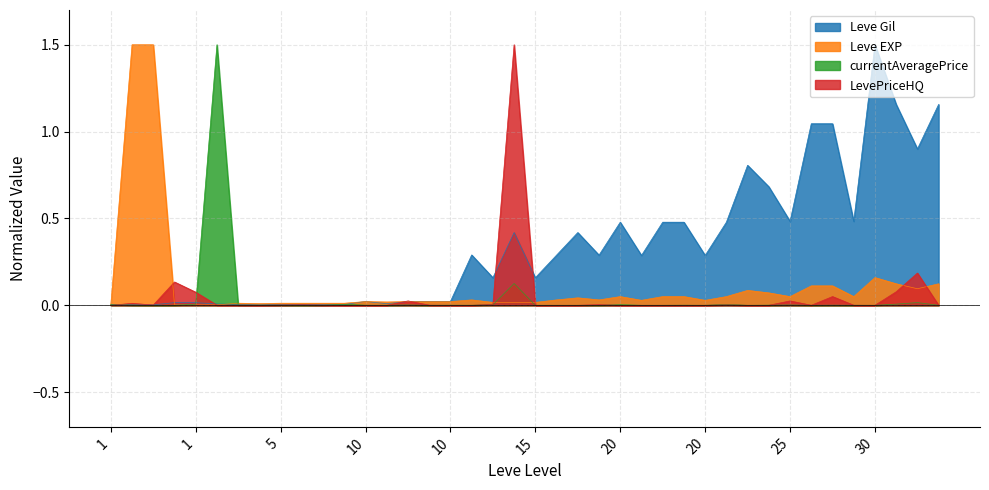

Reading left to right, list all the values displayed in this chart.

Leve Gil: 0.0	0.0	0.0	0.0	0.0	0.0	0.0	0.0	0.0	0.0	0.0	0.0	0.0	0.0	0.0	0.0	0.0	0.3	0.2	0.4	0.2	0.3	0.4	0.3	0.5	0.3	0.5	0.5	0.3	0.5	0.8	0.7	0.5	1.0	1.0	0.5	1.5	1.2	0.9	1.2
Leve EXP: 0.0	1.5	1.5	0.0	0.0	0.0	0.0	0.0	0.0	0.0	0.0	0.0	0.0	0.0	0.0	0.0	0.0	0.0	0.0	0.0	0.0	0.0	0.0	0.0	0.1	0.0	0.1	0.1	0.0	0.1	0.1	0.1	0.1	0.1	0.1	0.1	0.2	0.1	0.1	0.1
currentAveragePrice: 0.0	0.0	0.0	0.0	0.0	1.5	0.0	0.0	0.0	0.0	0.0	0.0	0.0	0.0	0.0	0.0	0.0	0.0	0.0	0.1	0.0	0.0	0.0	0.0	0.0	0.0	0.0	0.0	0.0	0.0	0.0	0.0	0.0	0.0	0.0	0.0	0.0	0.0	0.0	0.0
LevePriceHQ: 0.0	0.0	0.0	0.1	0.1	0.0	0.0	0.0	0.0	0.0	0.0	0.0	0.0	0.0	0.0	0.0	0.0	0.0	0.0	1.5	0.0	0.0	0.0	0.0	0.0	0.0	0.0	0.0	0.0	0.0	0.0	0.0	0.0	0.0	0.1	0.0	0.0	0.1	0.2	0.0